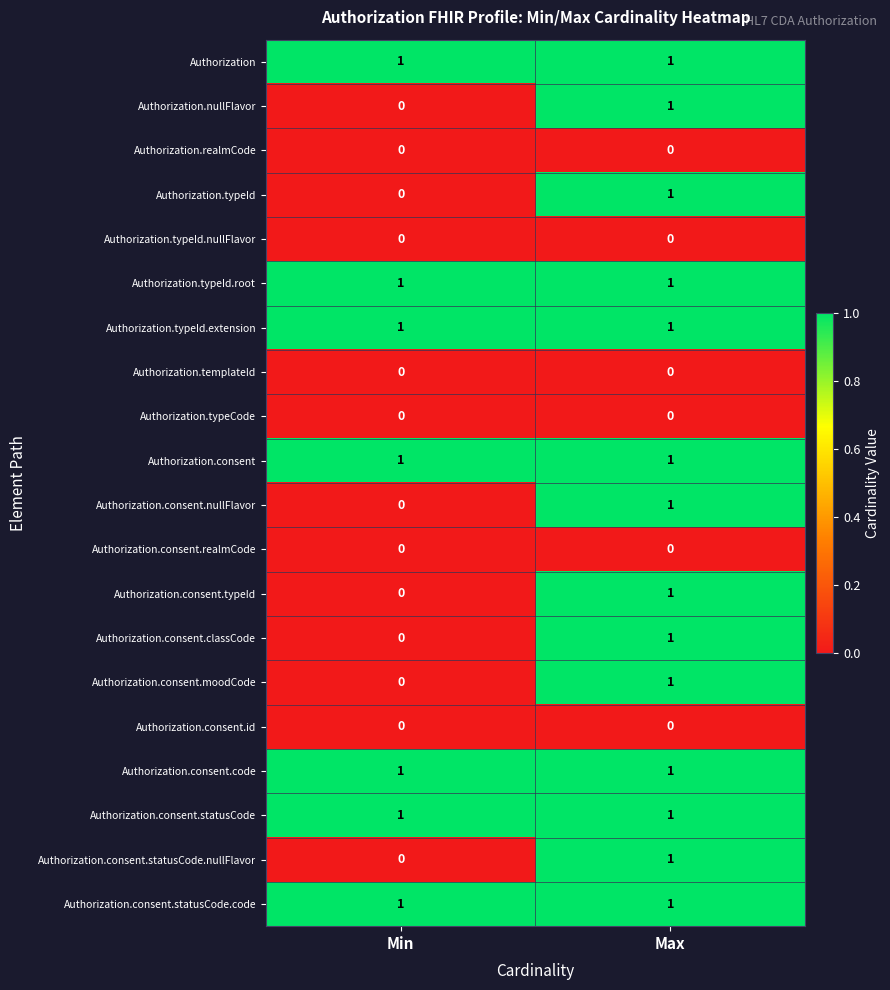

What is the spread (max minus min) of values at Max?

1